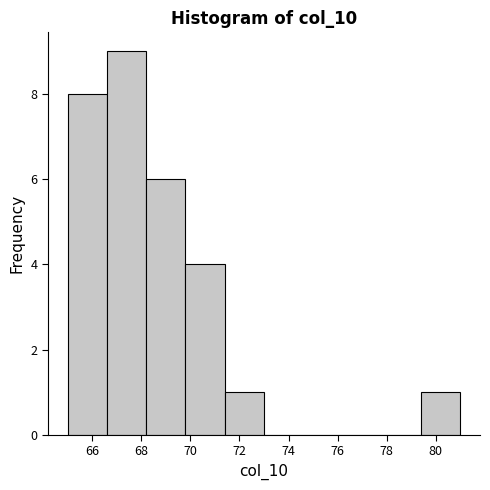

How tall is the bar that spans 71.4 to 73.0 on the x-axis? The values are not printed on the chart, so give them approximately, as read against the axis.

1